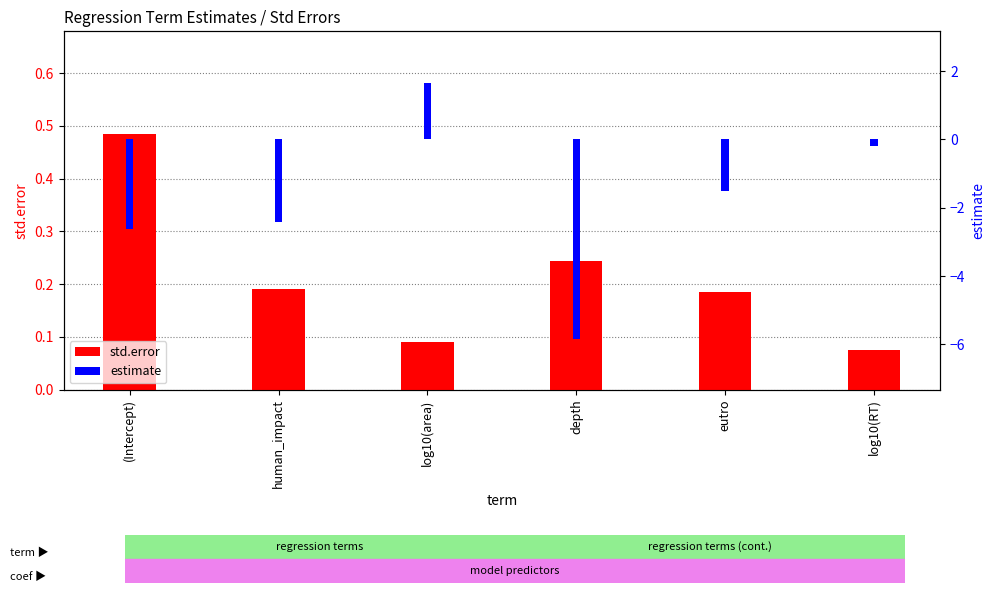

What is the total value across all series at eutro?

-1.3